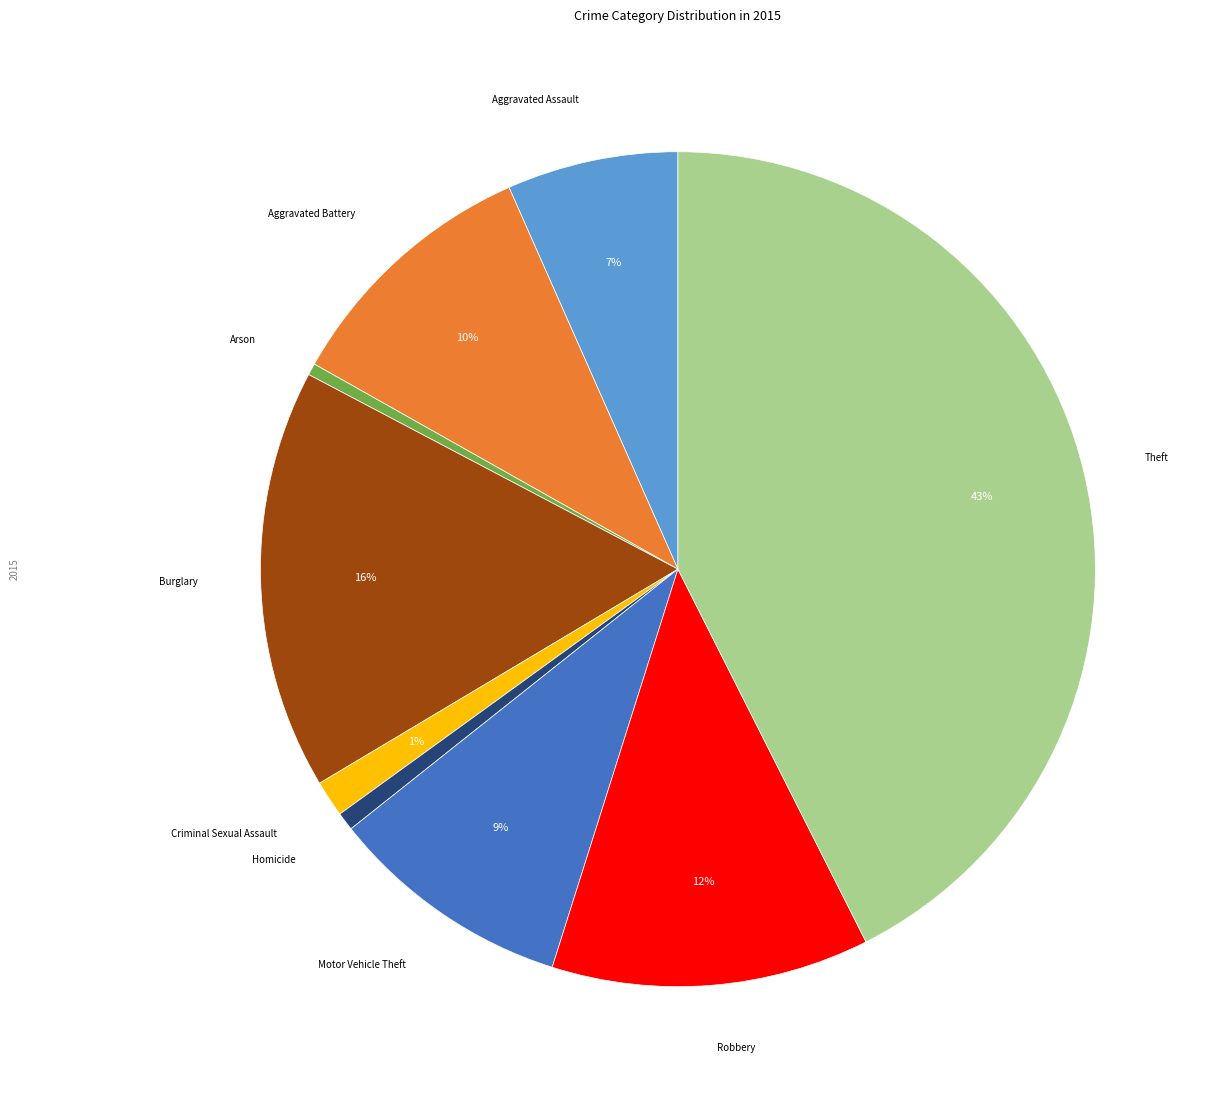

Is there any slice that represents more than half of the pie?

No